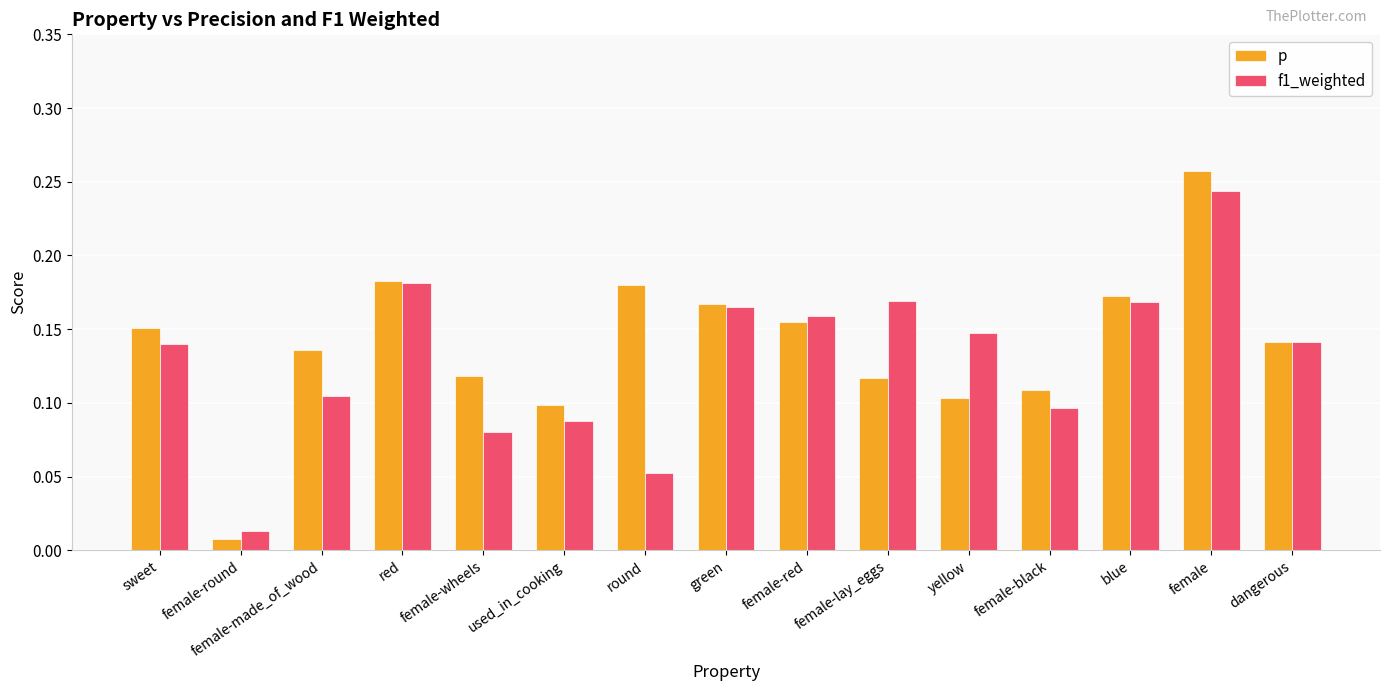

What is the label of the 5th bar from the right?

yellow